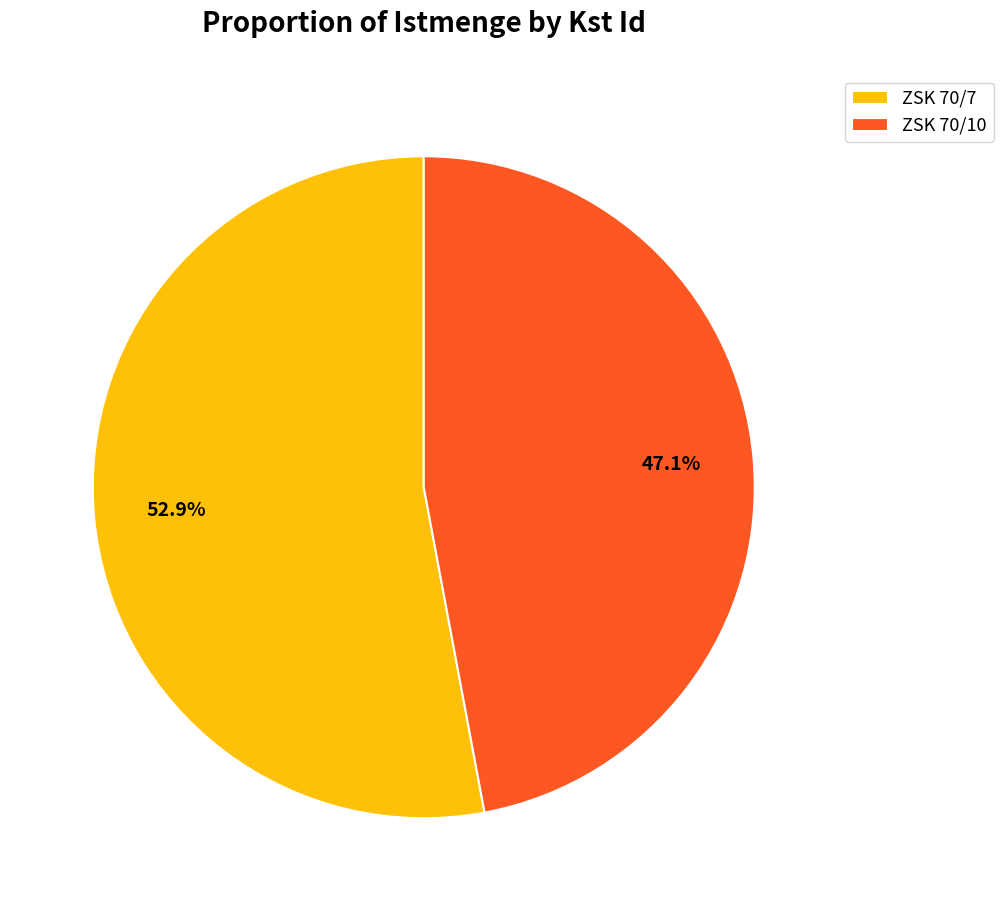

To the nearest percent, what is the combined percentage of ZSK 70/10 and ZSK 70/7?

100%